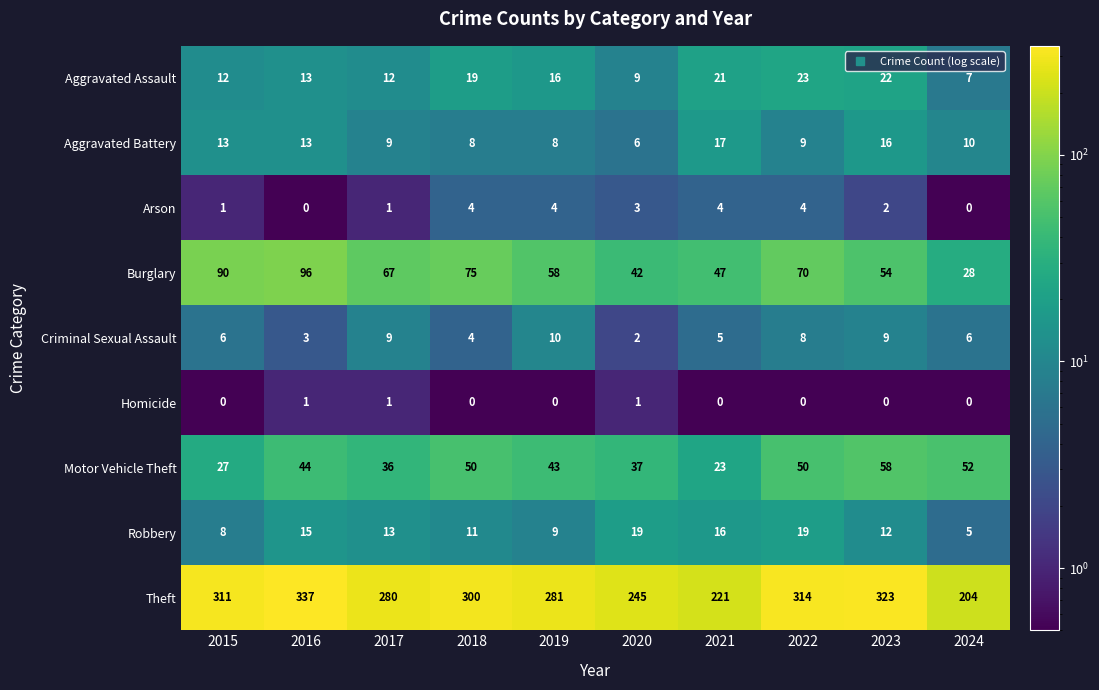

List the series in order of their peak value, highest first.

Theft, Burglary, Motor Vehicle Theft, Aggravated Assault, Robbery, Aggravated Battery, Criminal Sexual Assault, Arson, Homicide